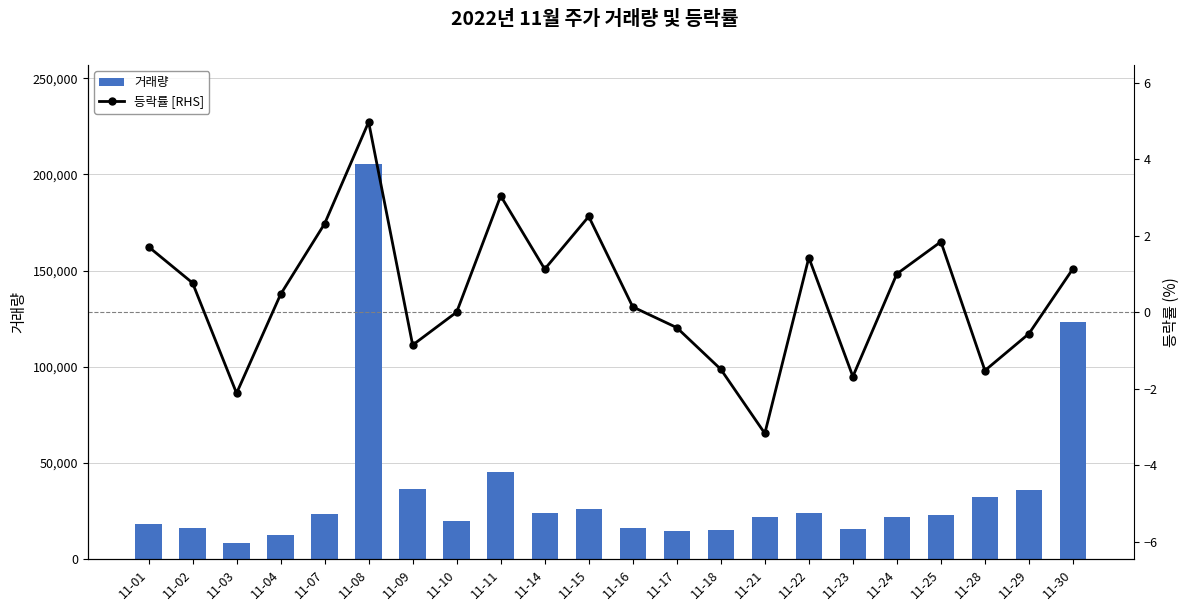

At which label does 거래량 reach its peak?

11-08